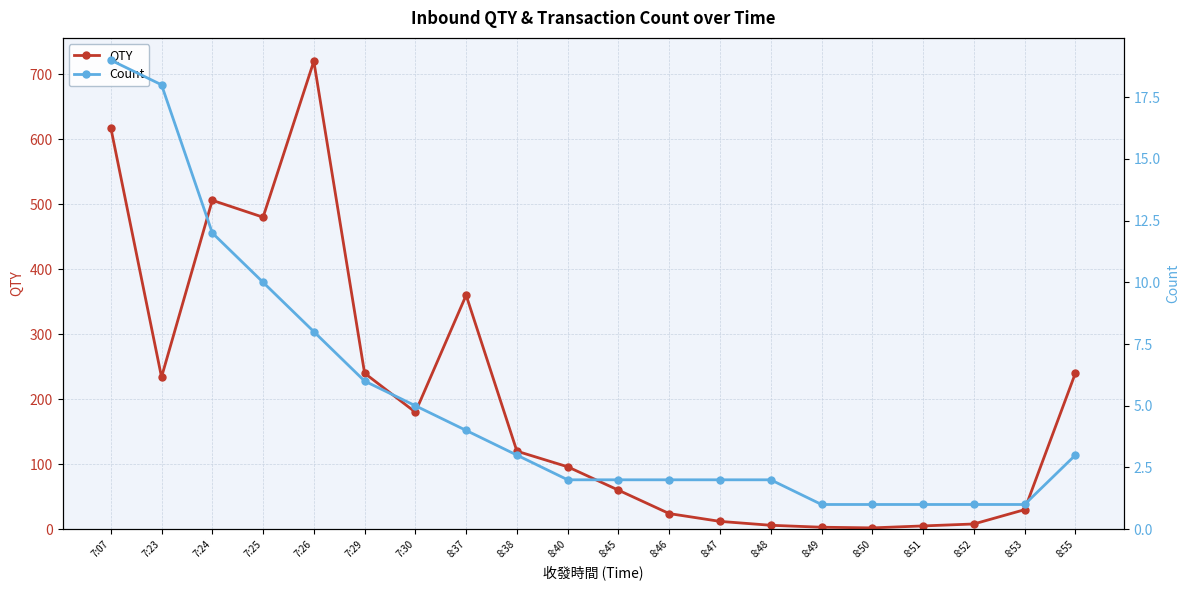

True or false: QTY and Count intersect in this chart.

False